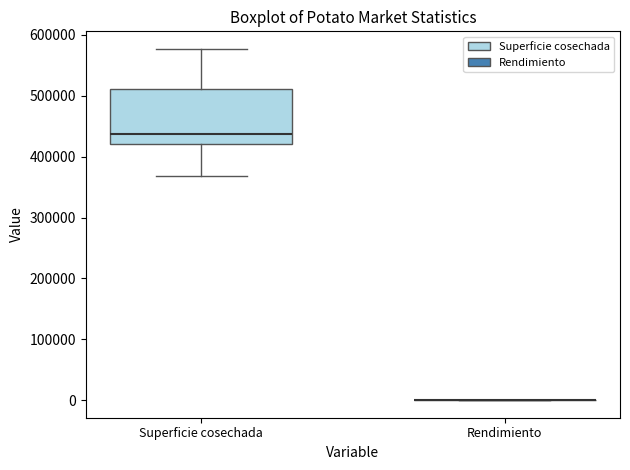

Reading left to right, read every box against the y-axis: the position of its median line, the range the box covers, and the ends of its whiskers. The values are not printed on the chart, so give them approximately, as read against the axis.

Superficie cosechada: median 440000, box 420000 to 510000, whiskers 370000 to 580000
Rendimiento: box collapsed to a line at 0, whiskers 0 to 0